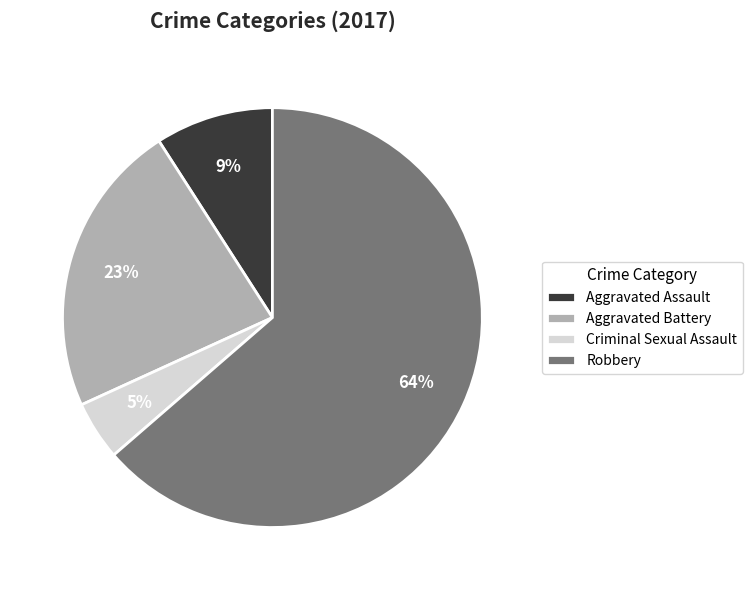

Rank the categories by value from lowest to highest.

Criminal Sexual Assault, Aggravated Assault, Aggravated Battery, Robbery